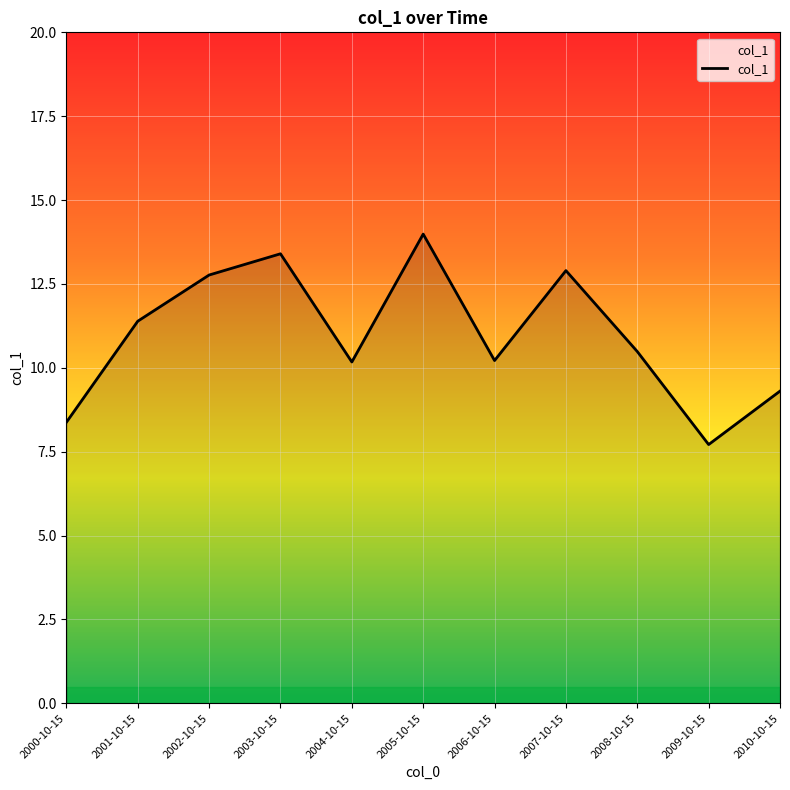

Which has a higher value, 2005-10-15 or 2007-10-15?

2005-10-15